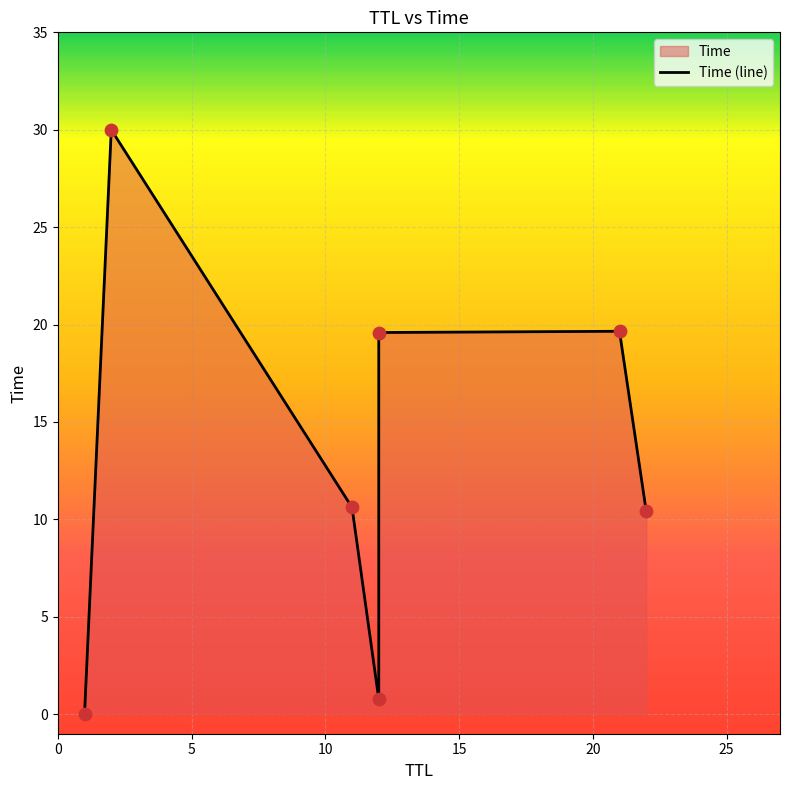

What is the change in value from 11 to 21?

+9.0